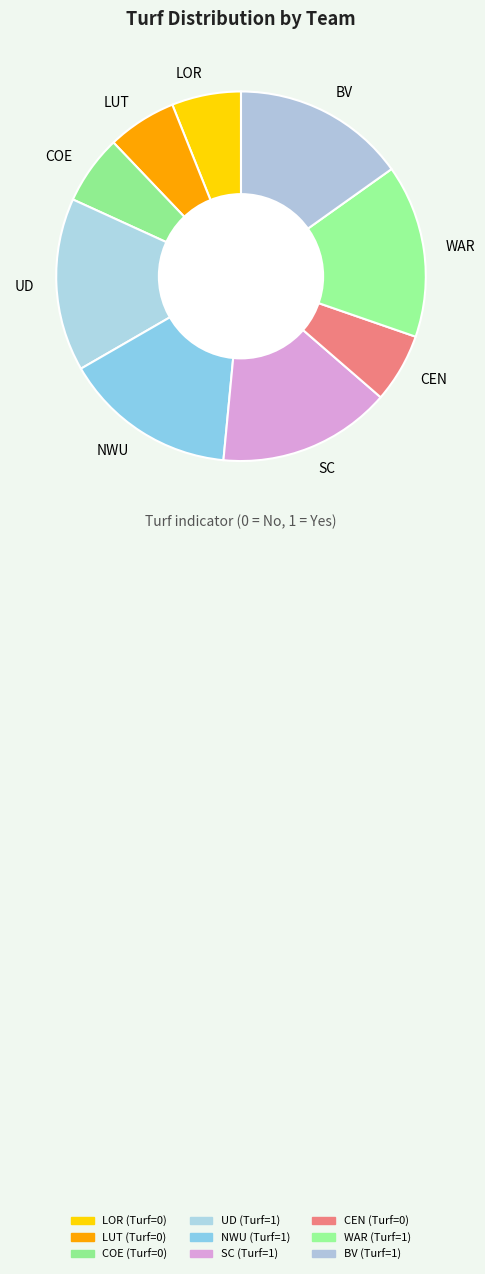

How many slices are in this pie chart?

9